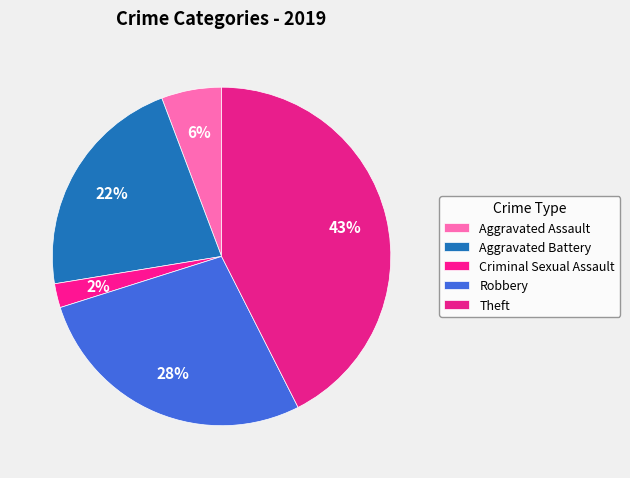

To the nearest percent, what is the average slice percentage?

20%